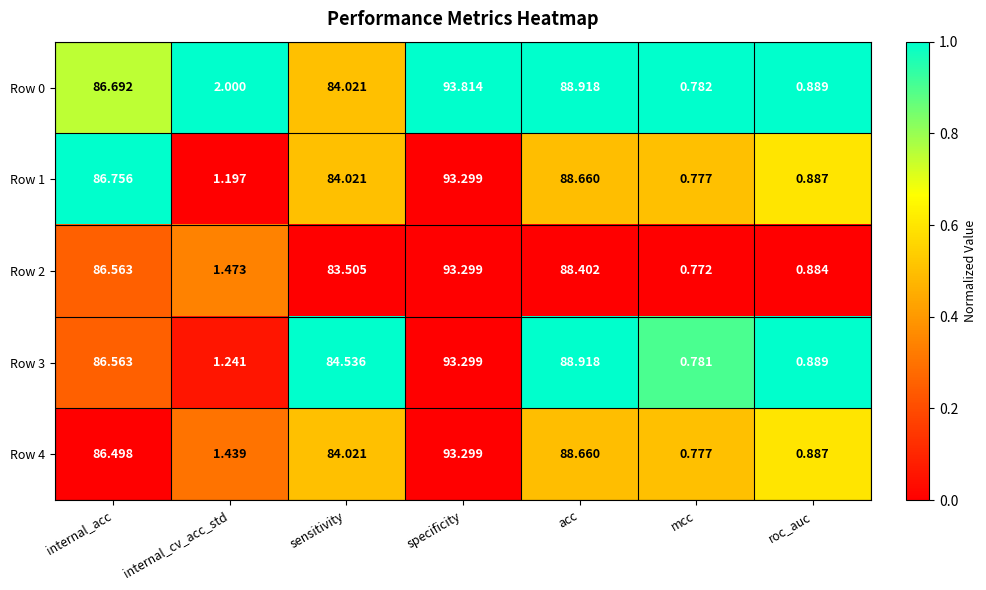

Where does the Row 3 series first go above 84?

internal_acc